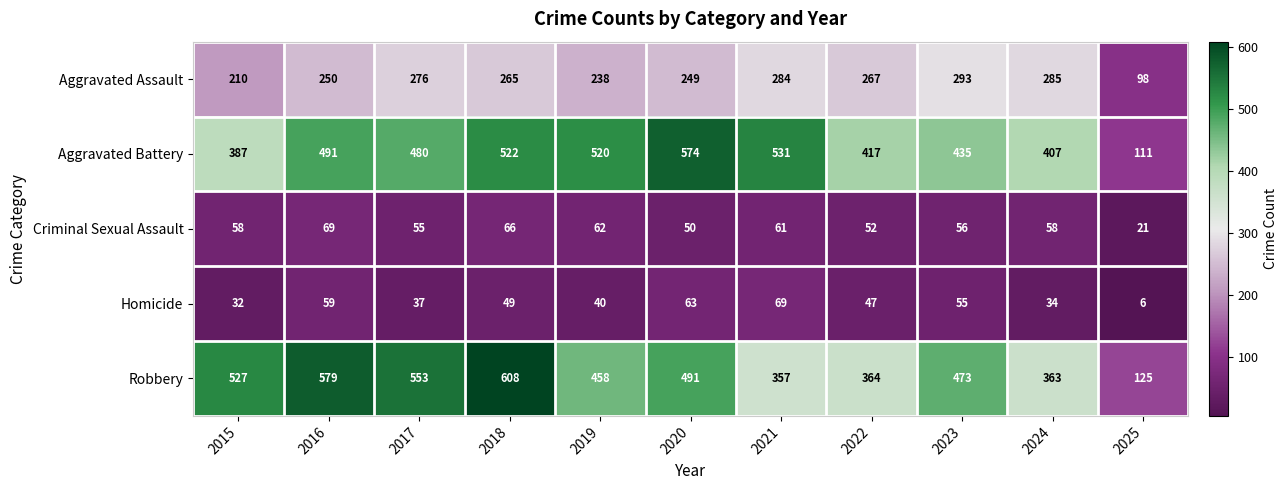

What is the difference between the Homicide values at 2024 and 2016?

25